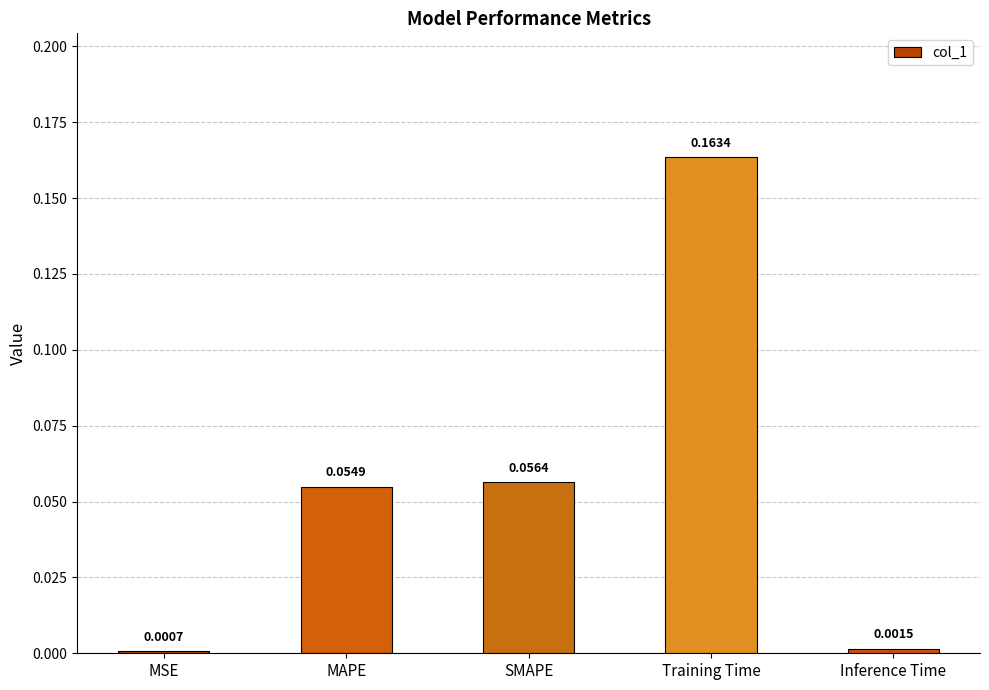

List the labels in order of value, largest first.

Training Time, SMAPE, MAPE, Inference Time, MSE